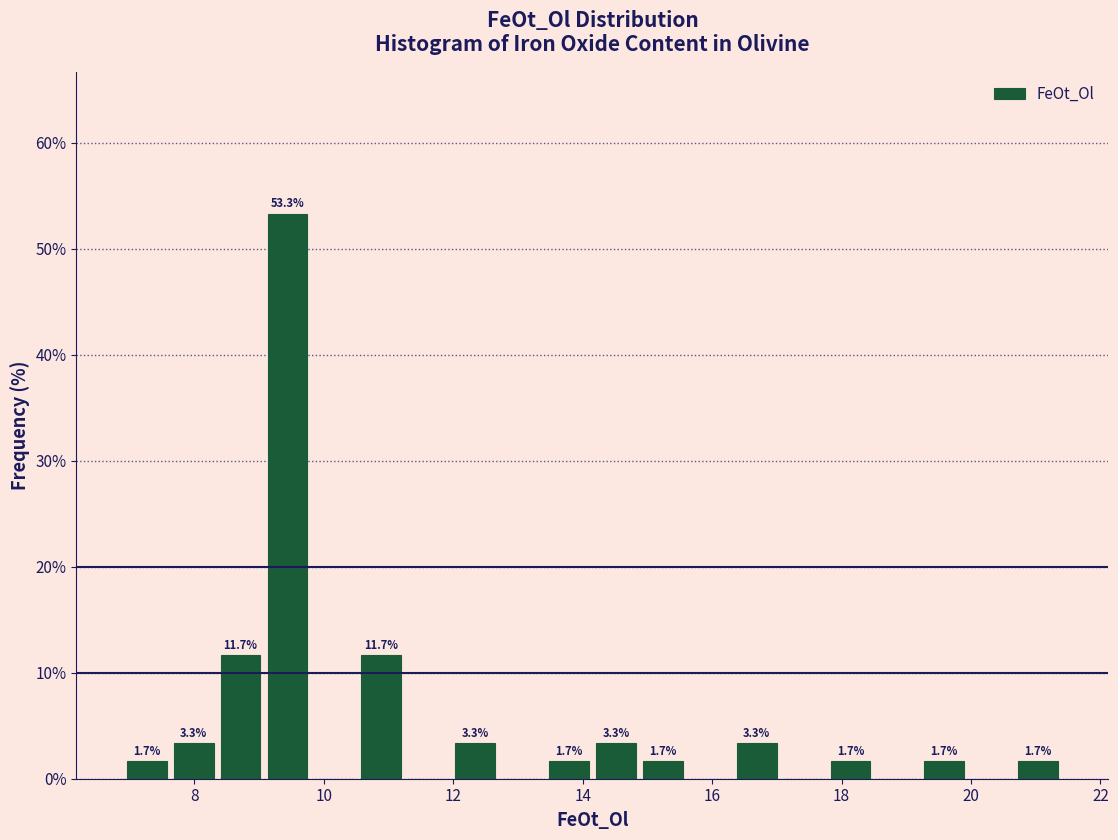

Read against the x-axis, roughly where is the centre of the tallest bar?

9.4